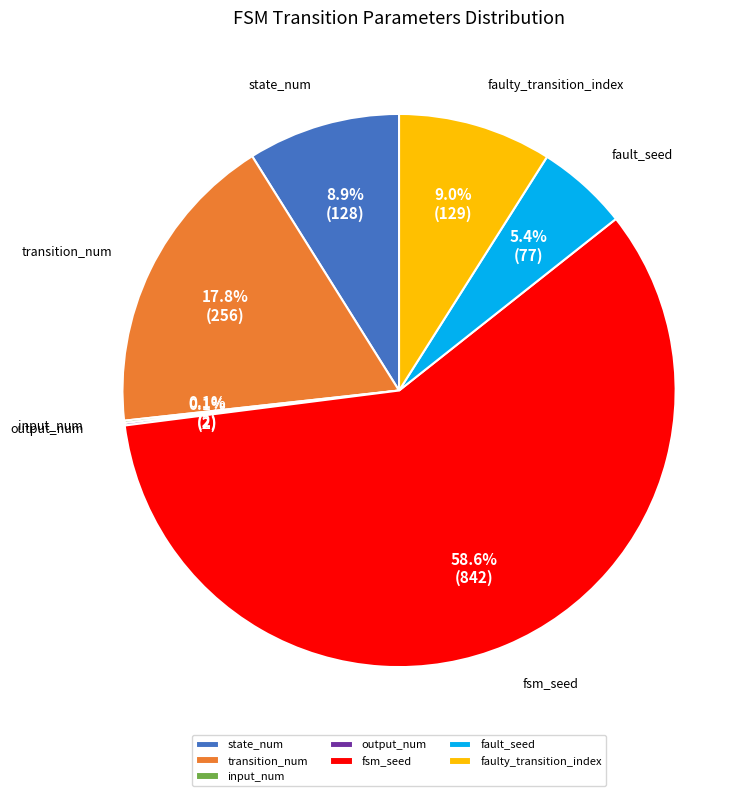

Which slice is the largest?

fsm_seed